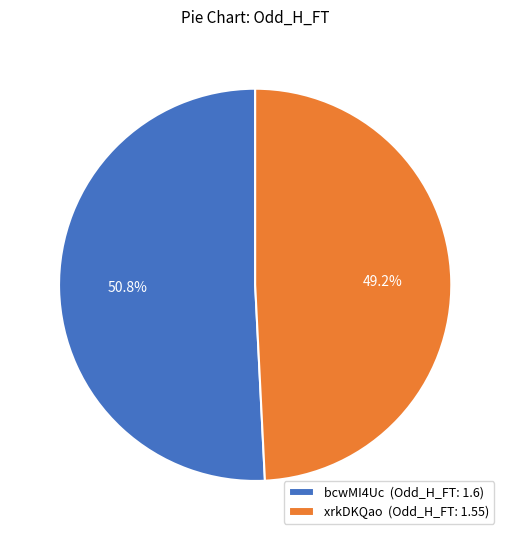

To the nearest percent, what is the combined percentage of bcwMI4Uc and xrkDKQao?

100%